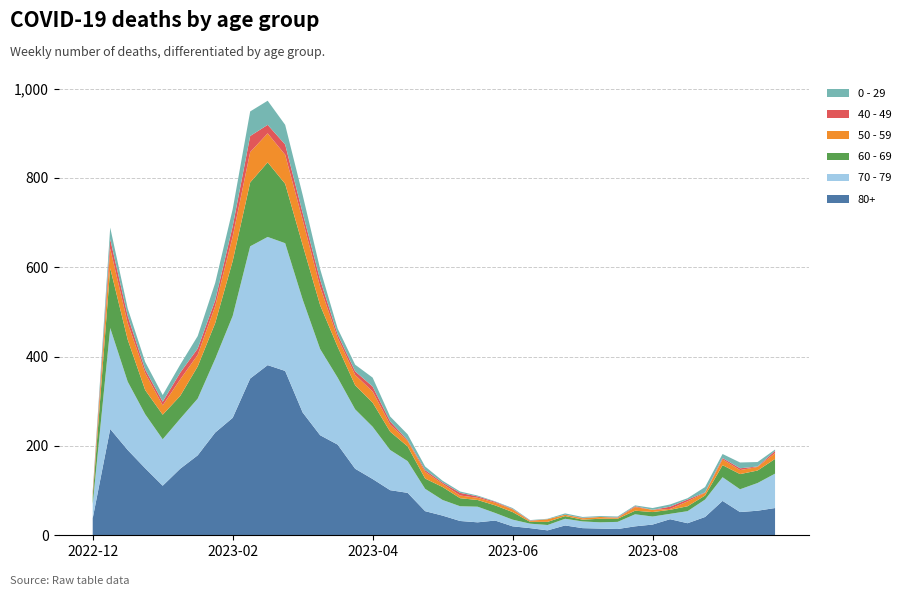

Reading left to right, list all the values displayed in this chart.

80+: 38	238	191	150	111	149	179	230	263	351	381	368	275	224	203	149	126	101	95	54	44	32	29	33	20	16	11	22	16	15	14	20	24	36	27	41	77	52	55	61
70 - 79: 32	226	153	121	104	112	127	165	228	296	287	286	253	193	150	133	117	90	71	50	35	33	35	17	15	10	12	15	15	14	16	27	18	12	27	39	53	51	62	77
60 - 69: 16	134	94	54	55	51	72	80	123	143	167	133	122	98	69	54	54	41	33	23	29	18	15	17	17	4	7	6	4	8	7	8	10	9	11	9	27	34	28	33
50 - 59: 5	44	37	38	21	37	26	38	55	68	65	65	56	41	20	23	25	16	12	15	7	6	5	6	6	2	6	3	3	4	2	8	5	2	11	6	13	9	8	13
40 - 49: 4	21	16	8	8	15	14	13	23	36	19	23	16	16	8	8	11	7	2	4	3	6	3	2	1	1	0	0	1	0	1	2	0	5	4	1	3	4	1	5
0 - 29: 4	26	17	17	15	18	28	39	38	55	54	44	40	24	13	15	20	11	13	8	4	3	2	1	2	1	1	3	2	2	2	2	4	5	3	12	9	13	10	3